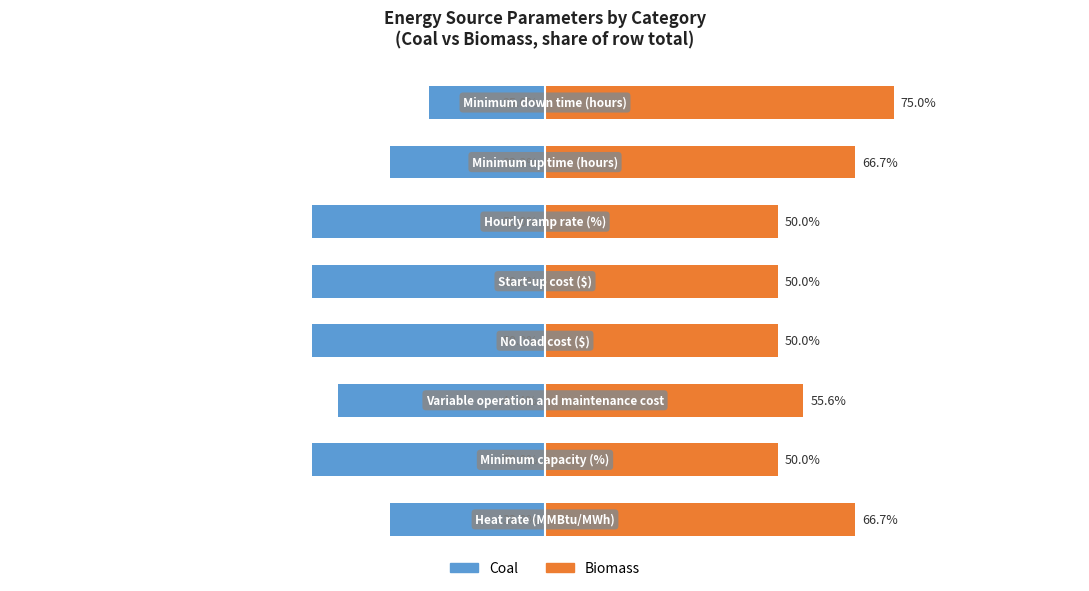

How many bars are there in each group?

2